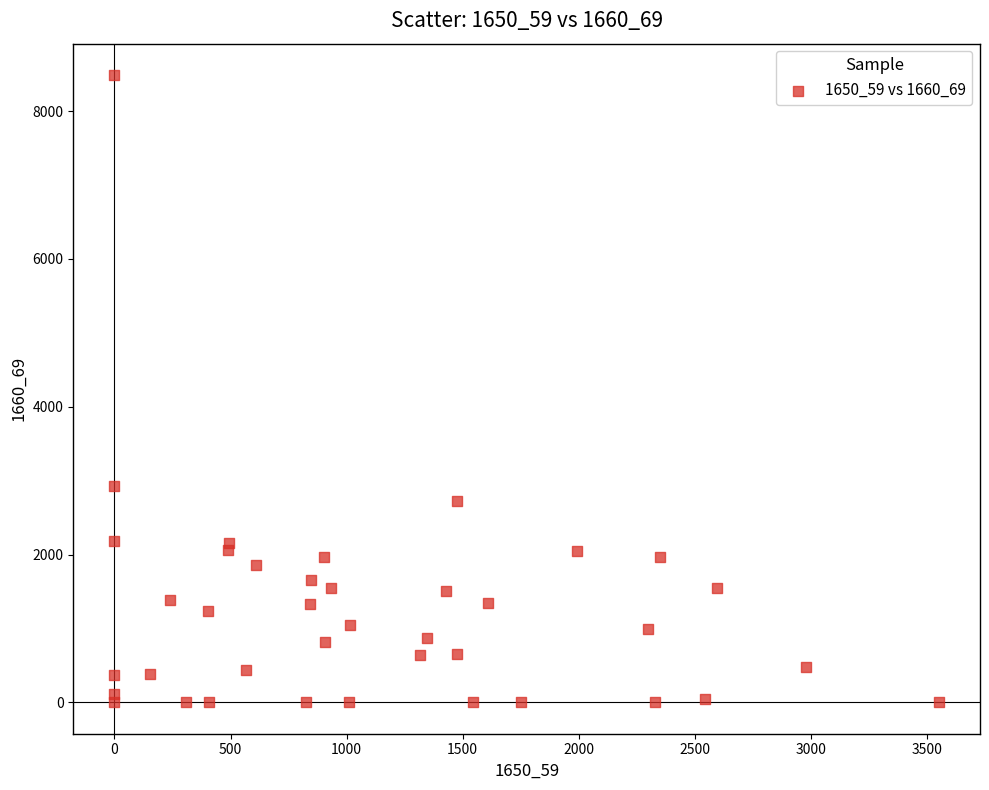

What Y value in the scatter plot is closest to 4243?

2926.4